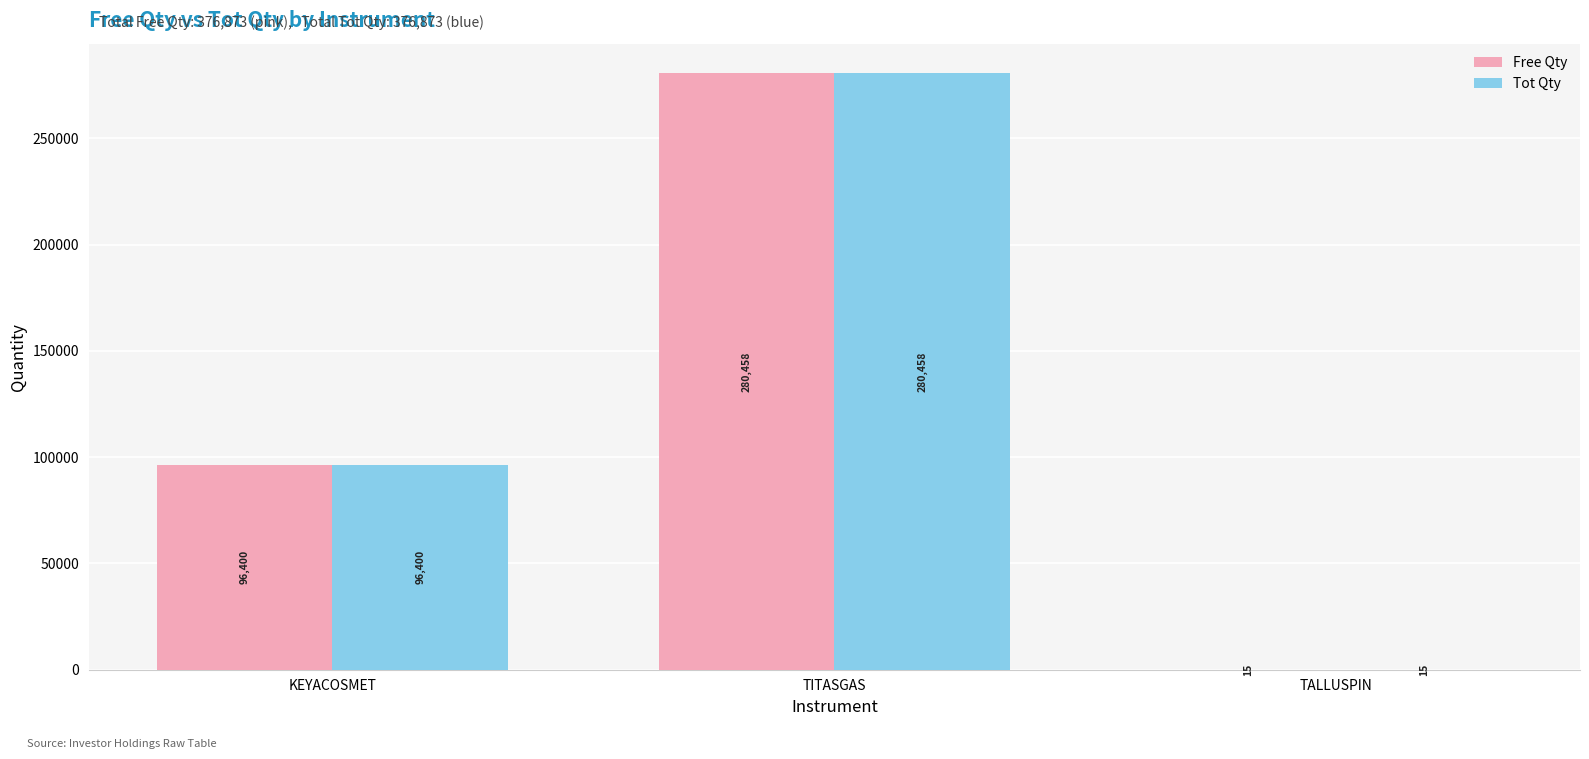

Are the bars grouped side by side (vs. stacked)?

Yes